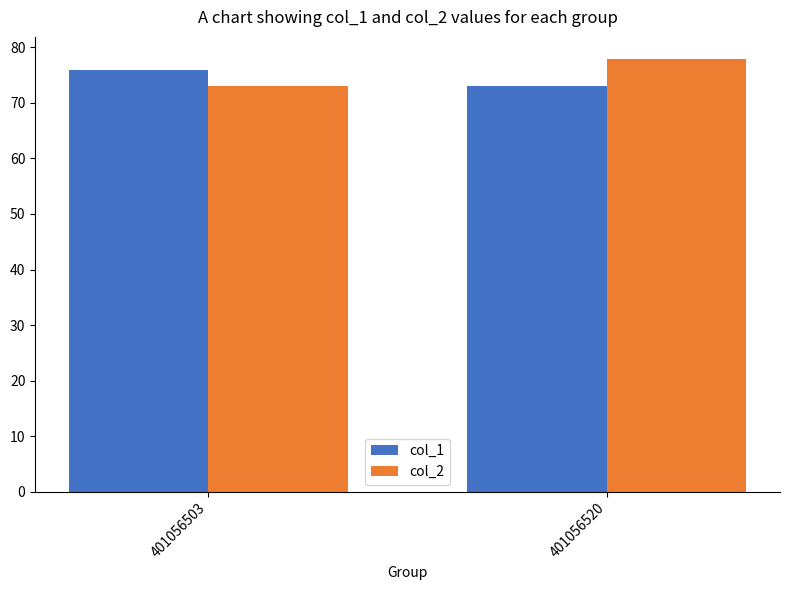

True or false: col_1 has a value of 114 at 401056503.

False